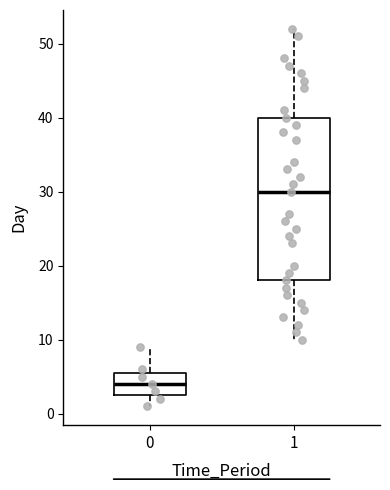

Which box has the lowest median line?

0